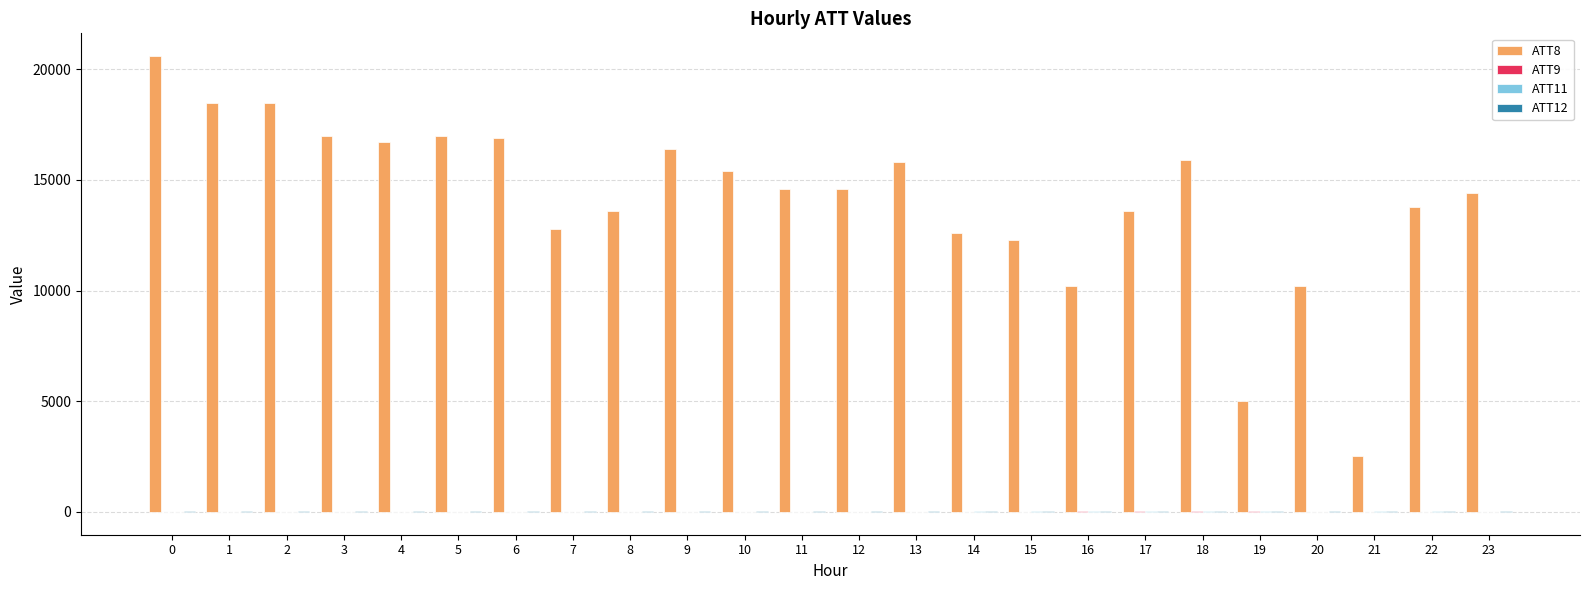

What is the total value across all series at 21?

2545.2